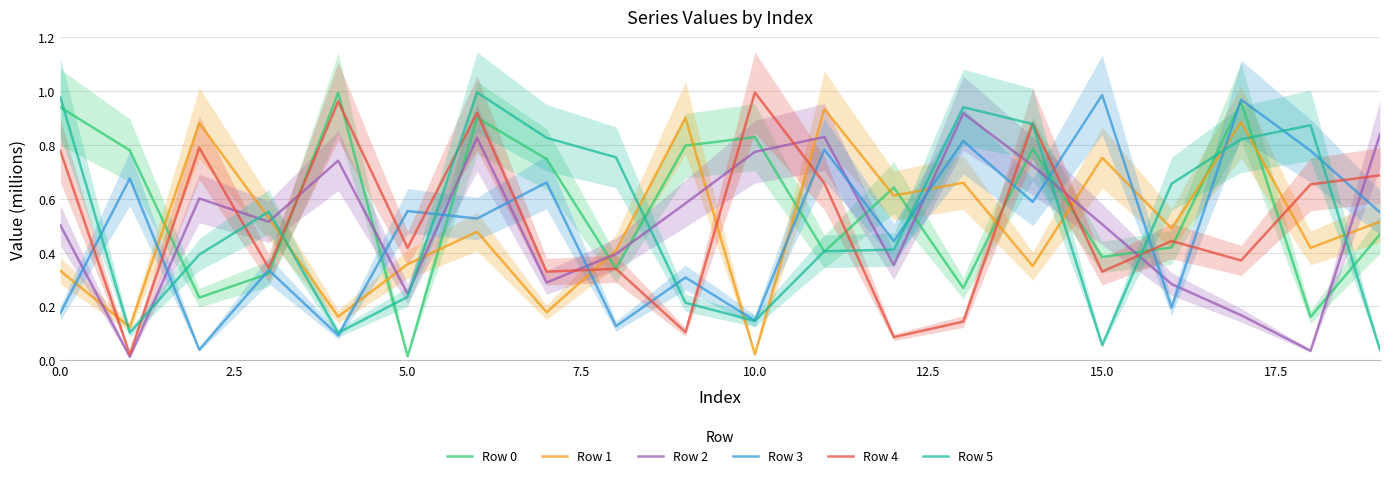

Which series has the widest spread of values?

Row 0